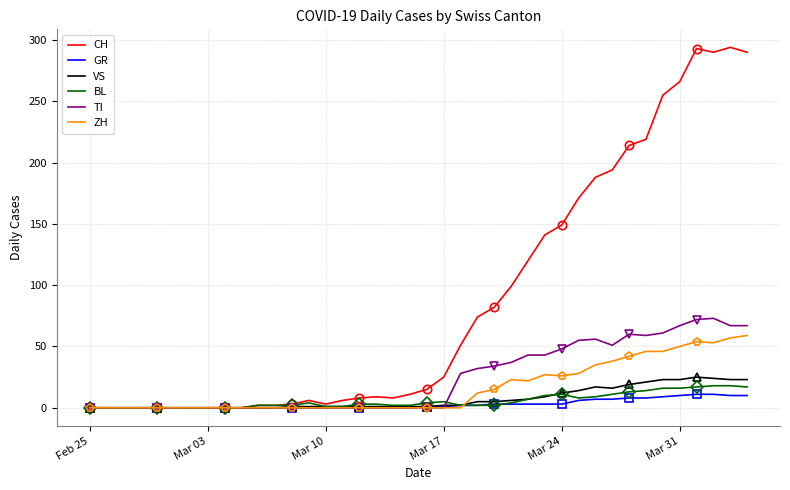

Does the chart have visible grid lines?

Yes